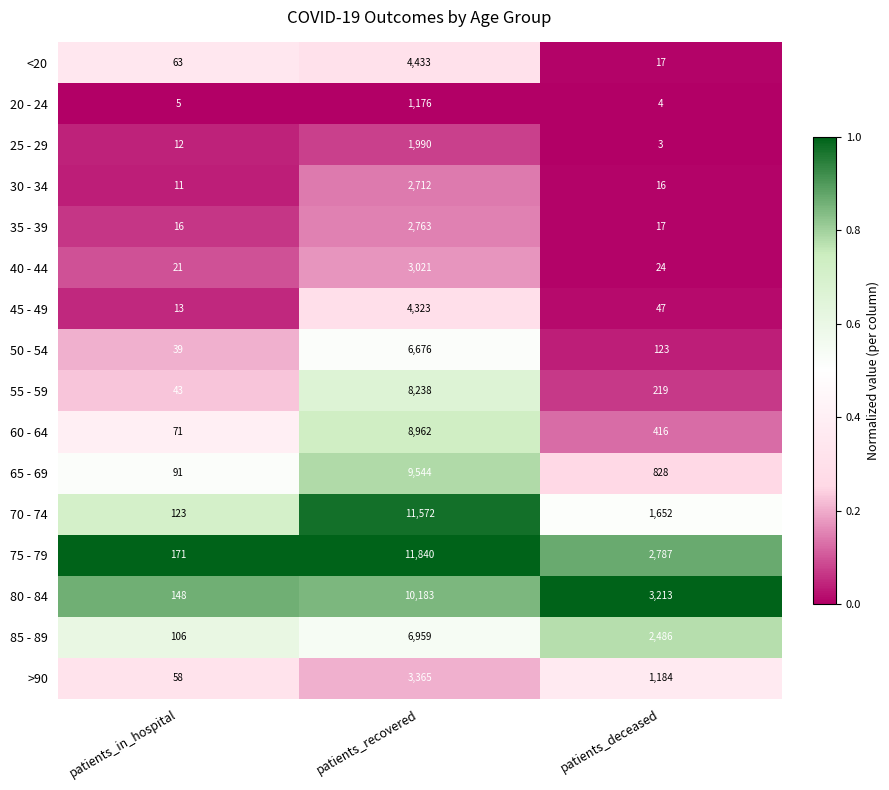

How many distinct data groups are displayed?

16